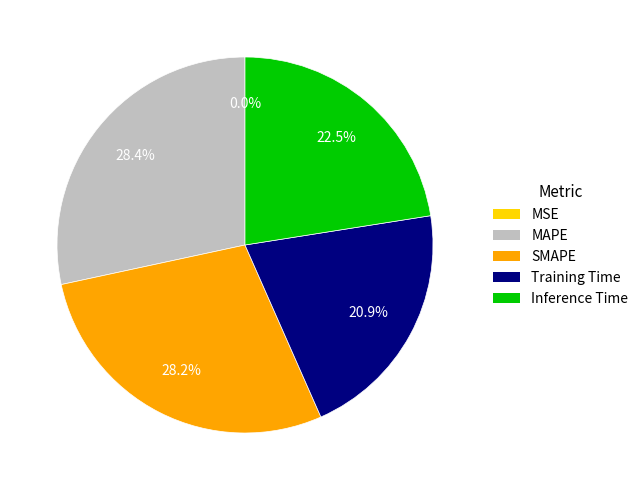

What percentage is the SMAPE slice, to the nearest percent?

28%